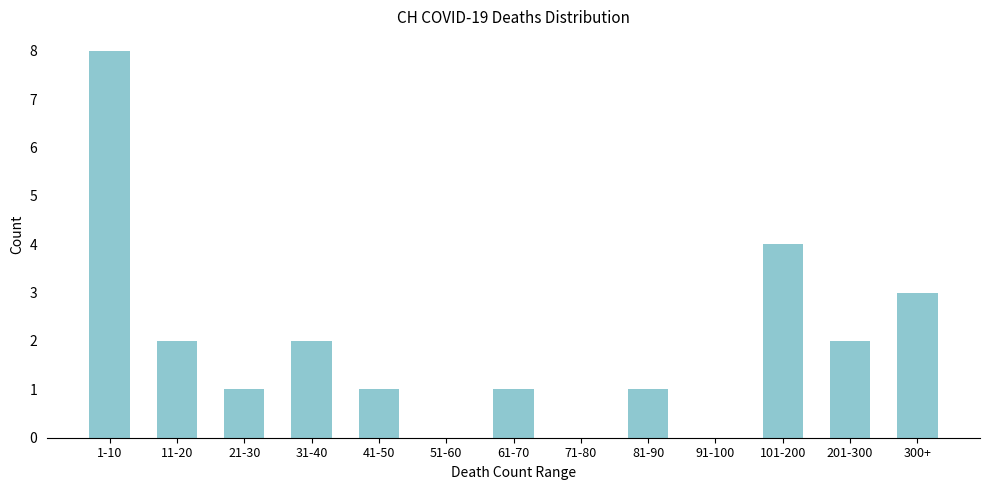

Reading left to right, what are all the values shown in this chart?

1-10=8	11-20=2	21-30=1	31-40=2	41-50=1	51-60=0	61-70=1	71-80=0	81-90=1	91-100=0	101-200=4	201-300=2	300+=3